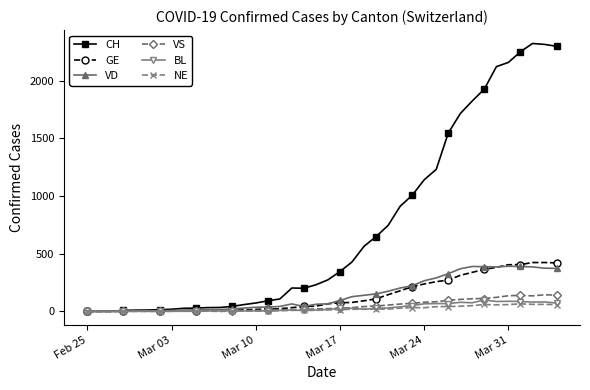

Which series has the largest total across all categories?

CH